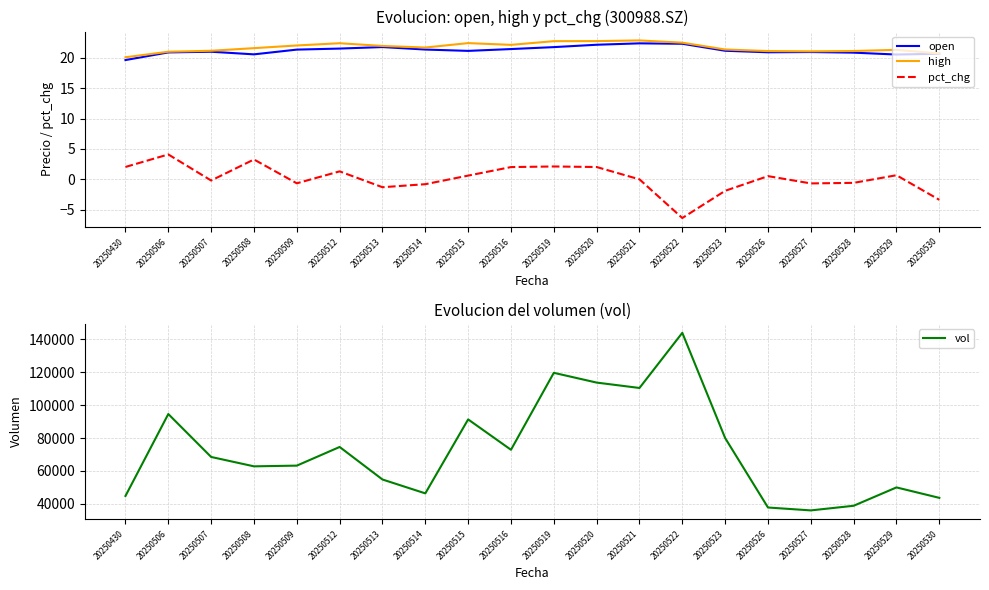

How many negative values does the pct_chg series have?

9